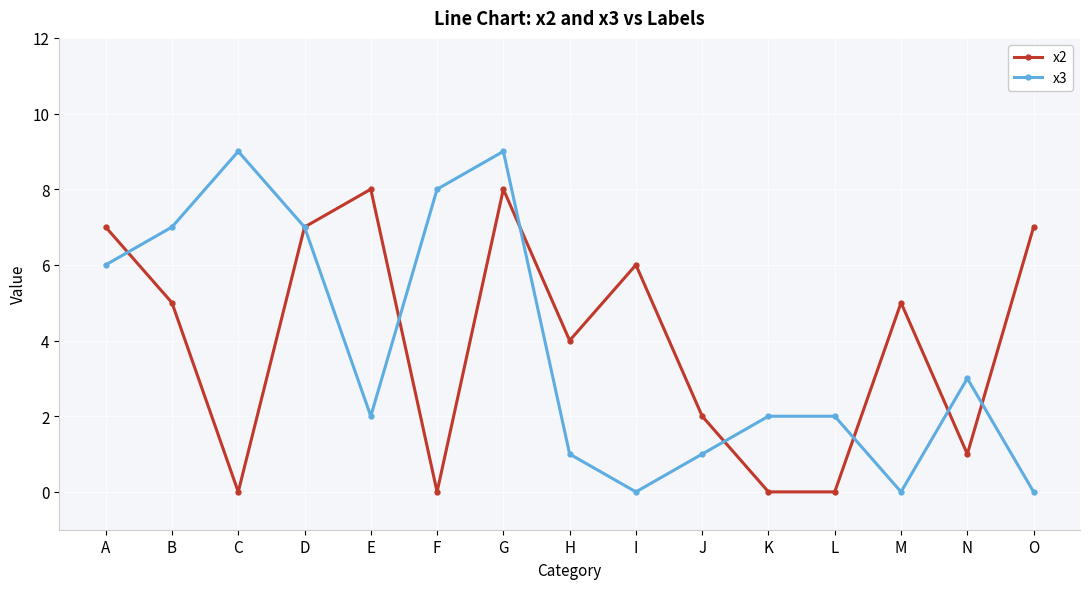

List the series in order of their peak value, lowest first.

x2, x3